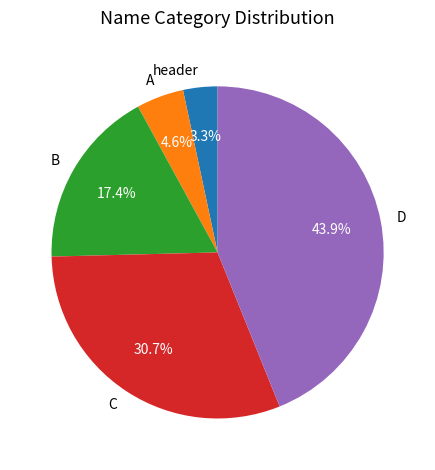

Combined, what portion of the pie is D and A?

48.5%